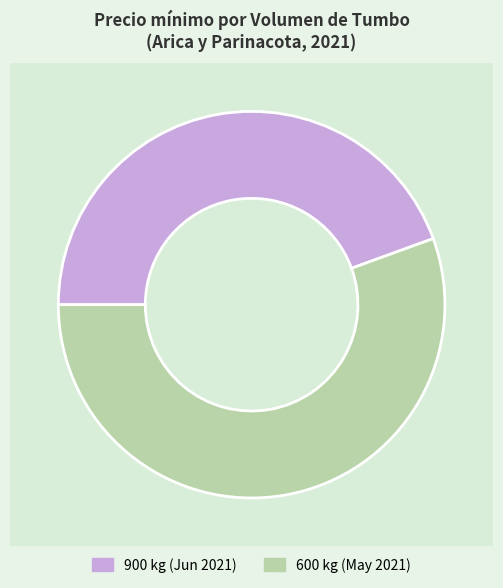

The 600 slice represents 44% of the pie. True or false?

False